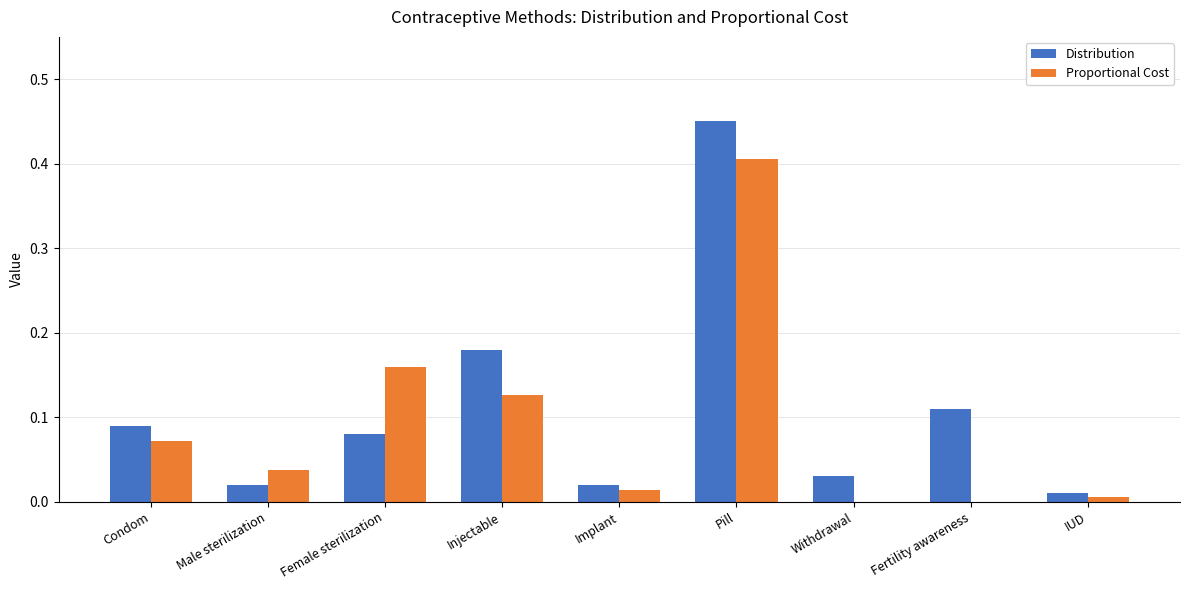

True or false: Proportional Cost has a value of 0.3 at Pill.

False